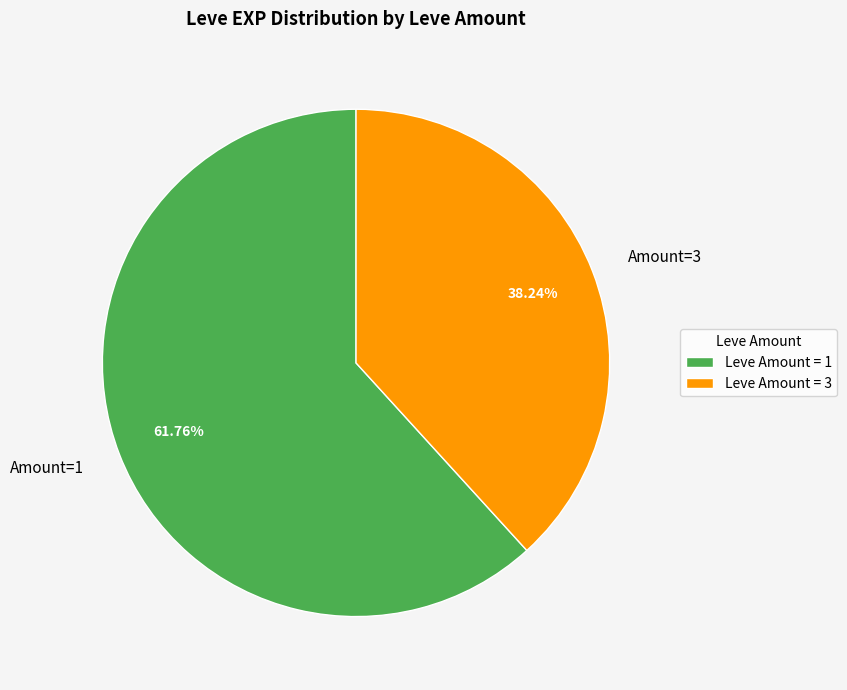

Combined, do Amount=3 and Amount=1 account for over 50%?

Yes